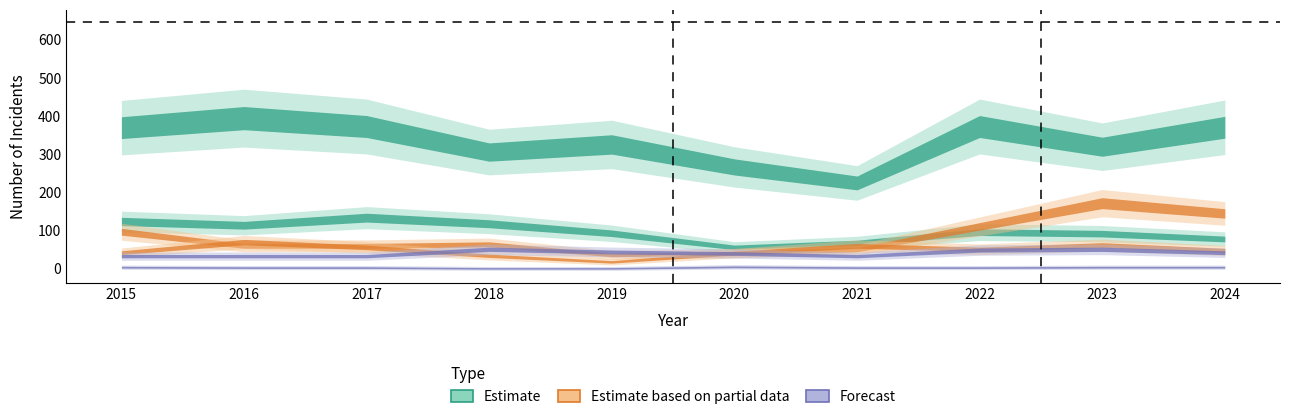

True or false: Burglary and Homicide intersect in this chart.

False